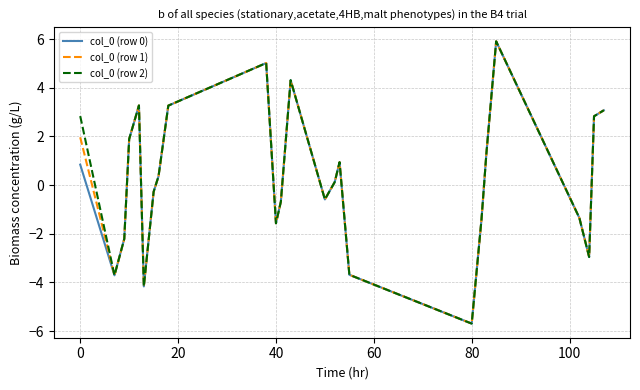

What is the highest value of the col_0 (row 1) series?

5.9